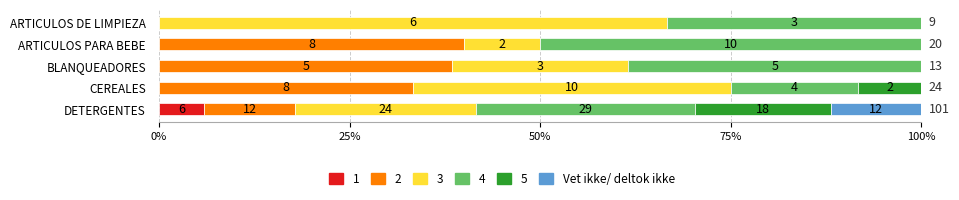

What are all the series names shown in the legend?

1, 2, 3, 4, 5, Vet ikke/ deltok ikke